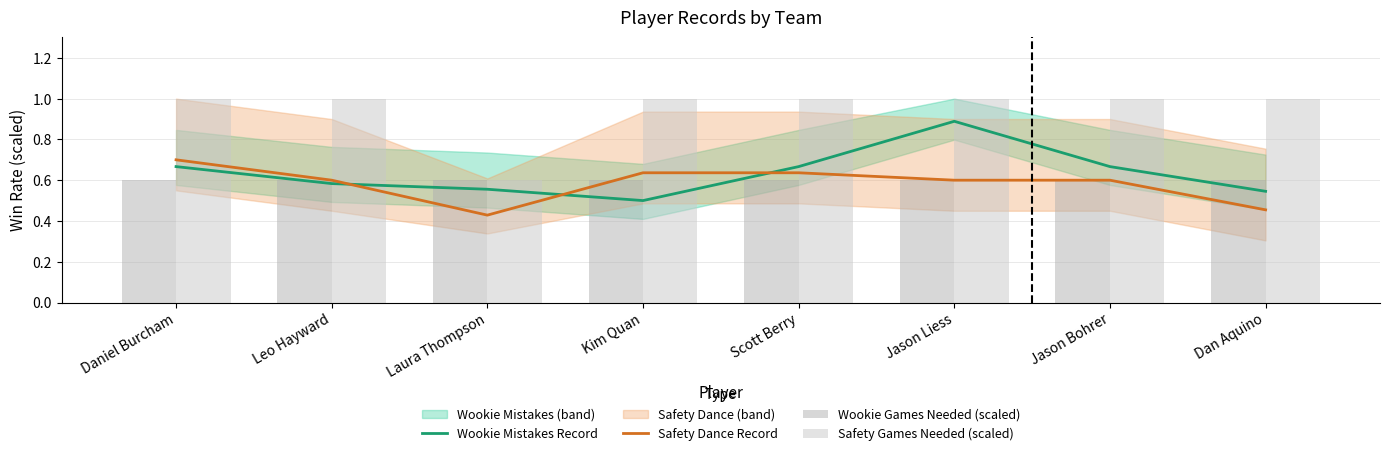

What is the average value of the Safety Games Needed (scaled) series?

0.9